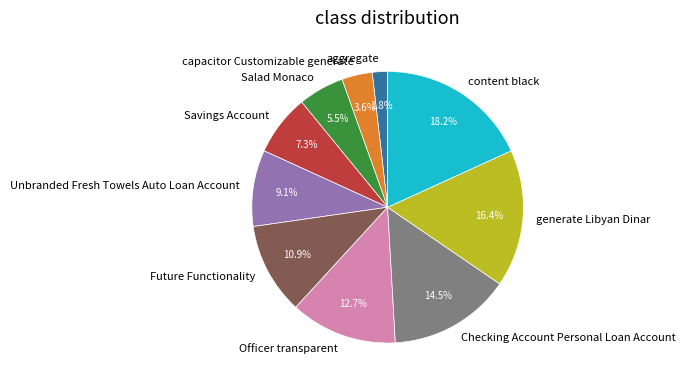

Is it true that aggregate is 2% of the pie?

True